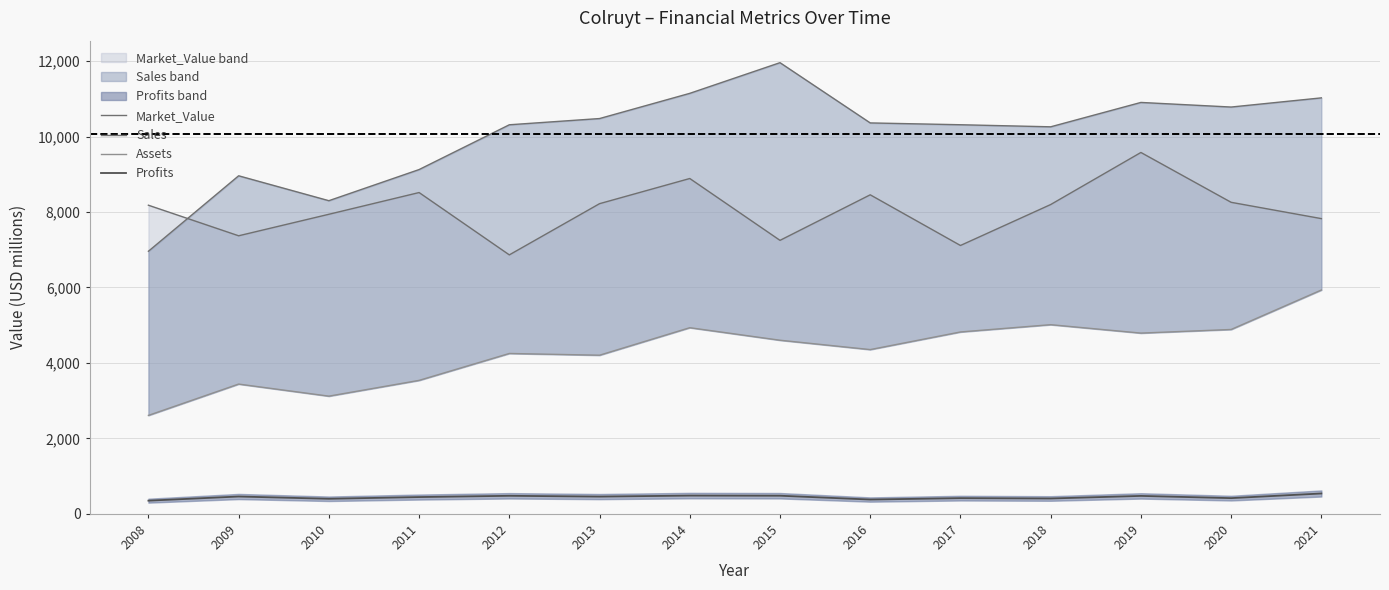

Is the value of Assets at 2018 greater than the value of Market_Value at 2016?

No